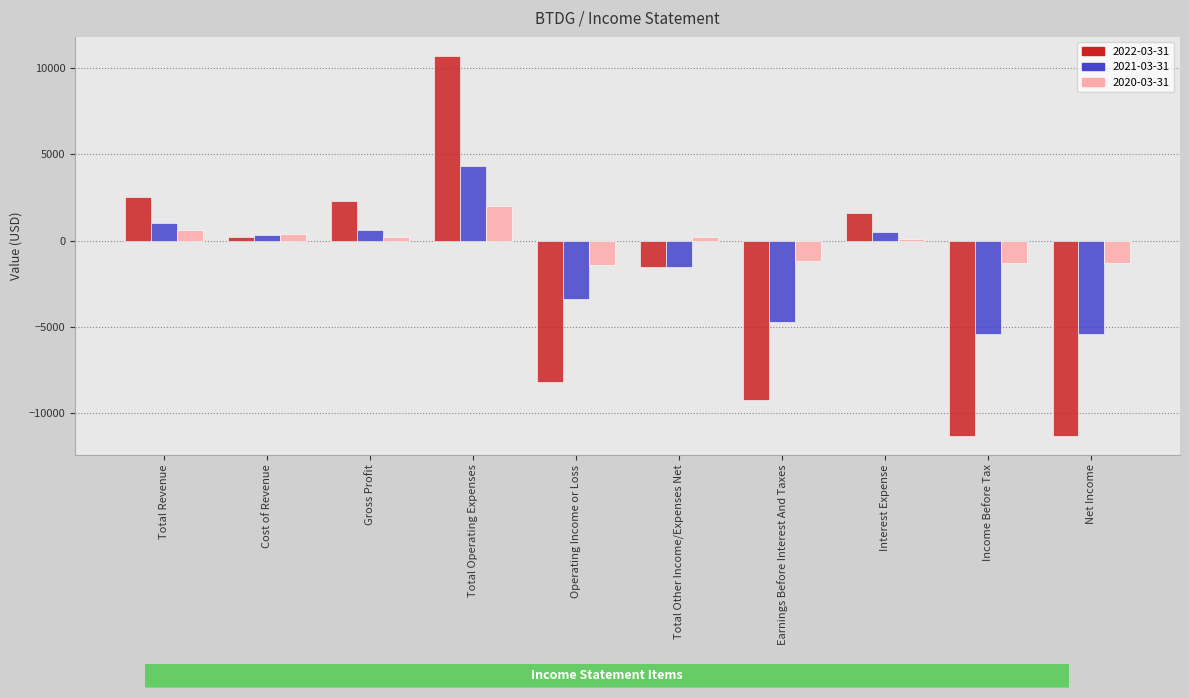

List the series in order of their overall mean, lowest first.

2022-03-31, 2021-03-31, 2020-03-31